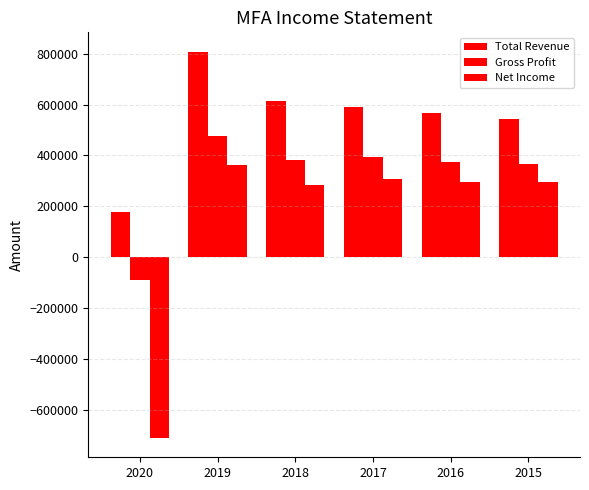

How many data points in Net Income are less than 296700?

3